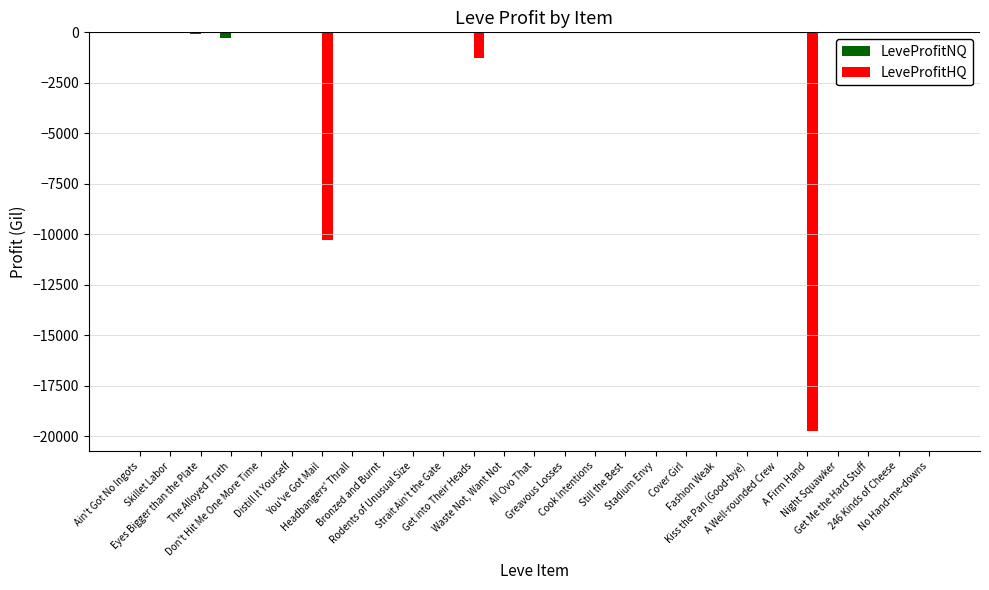

Which series has the largest total across all categories?

LeveProfitNQ